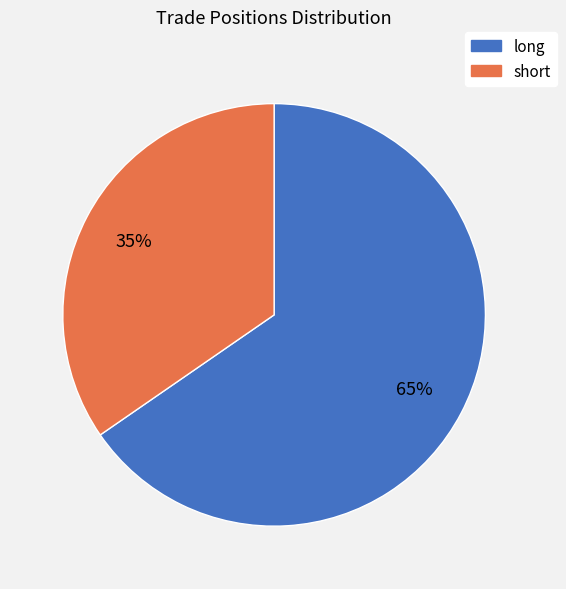

What is the ratio of the value at long to the value at short?

1.9